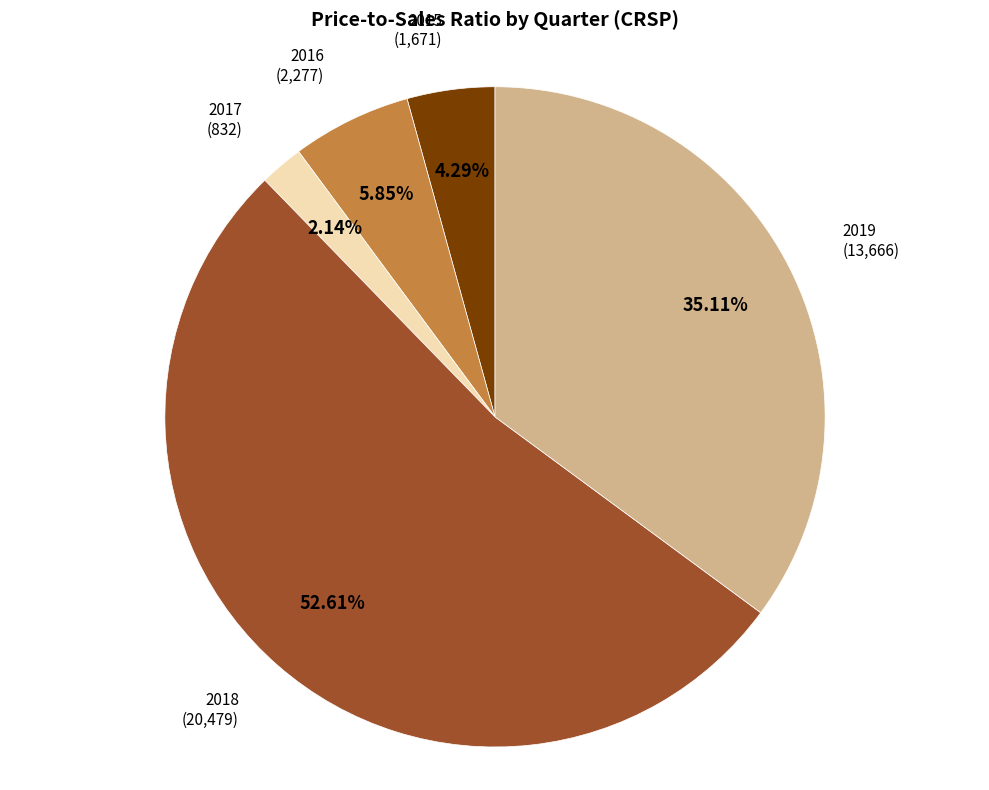

Is there any slice that represents more than half of the pie?

Yes